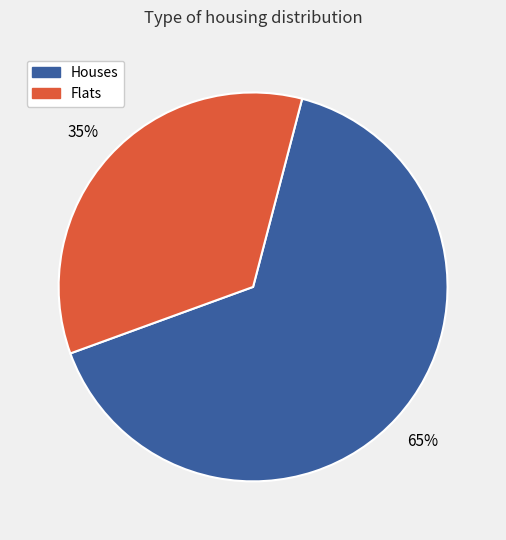

To the nearest percent, what is the average slice percentage?

50%